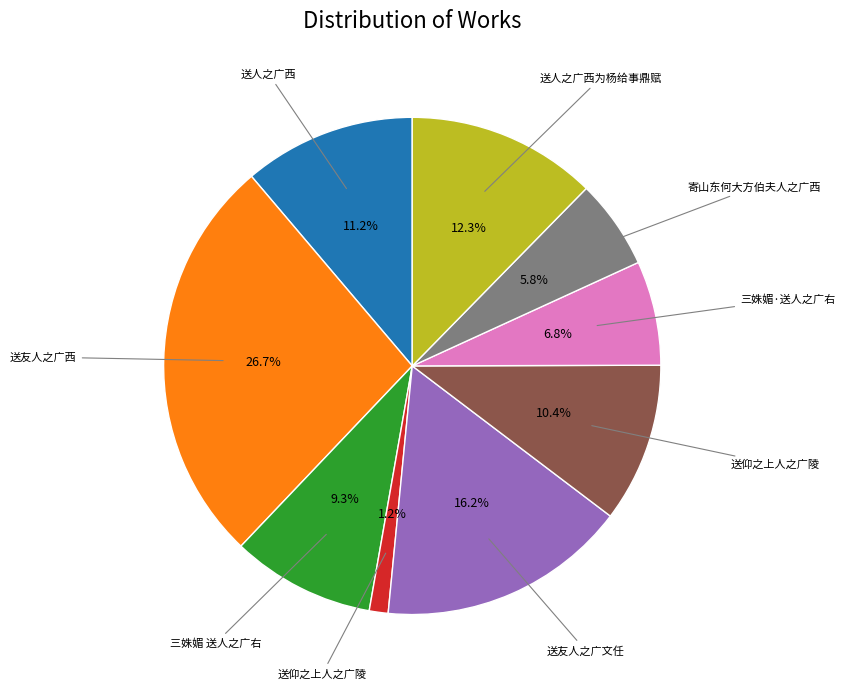

Is there a majority slice in this chart?

No